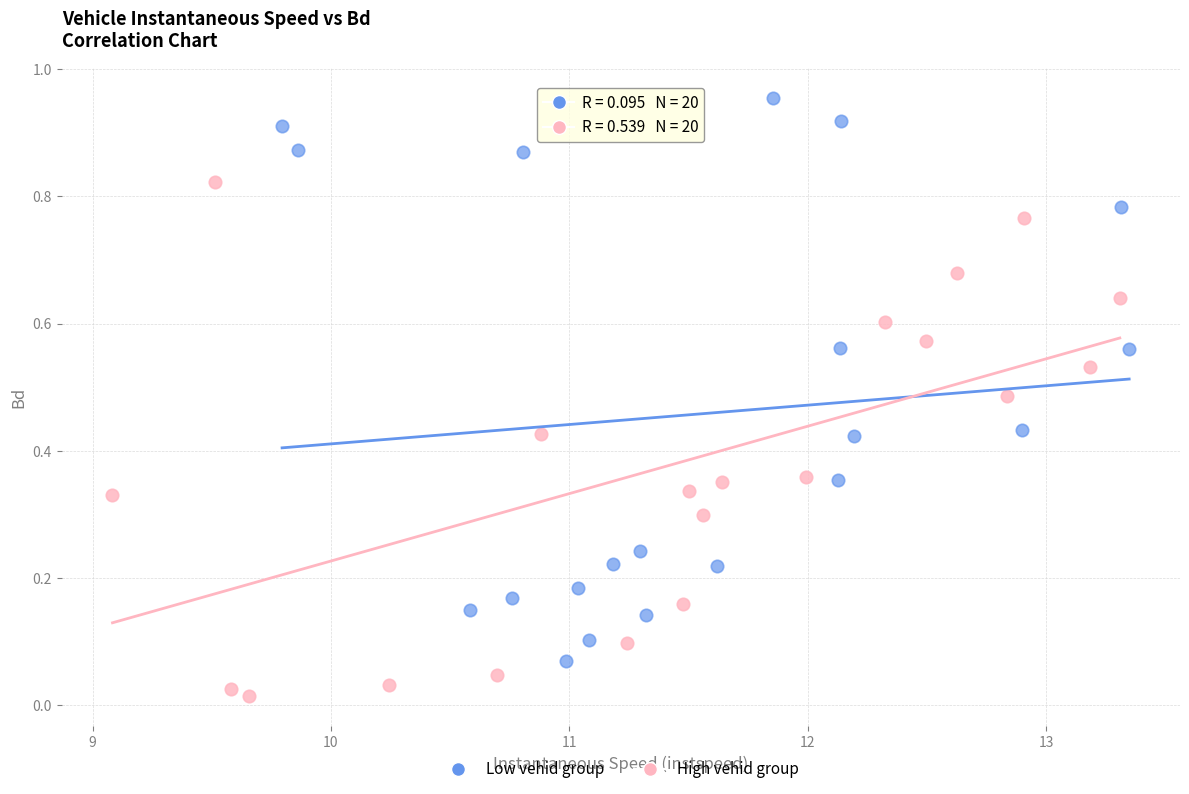

Which series contains the lowest Y value?

High vehid group